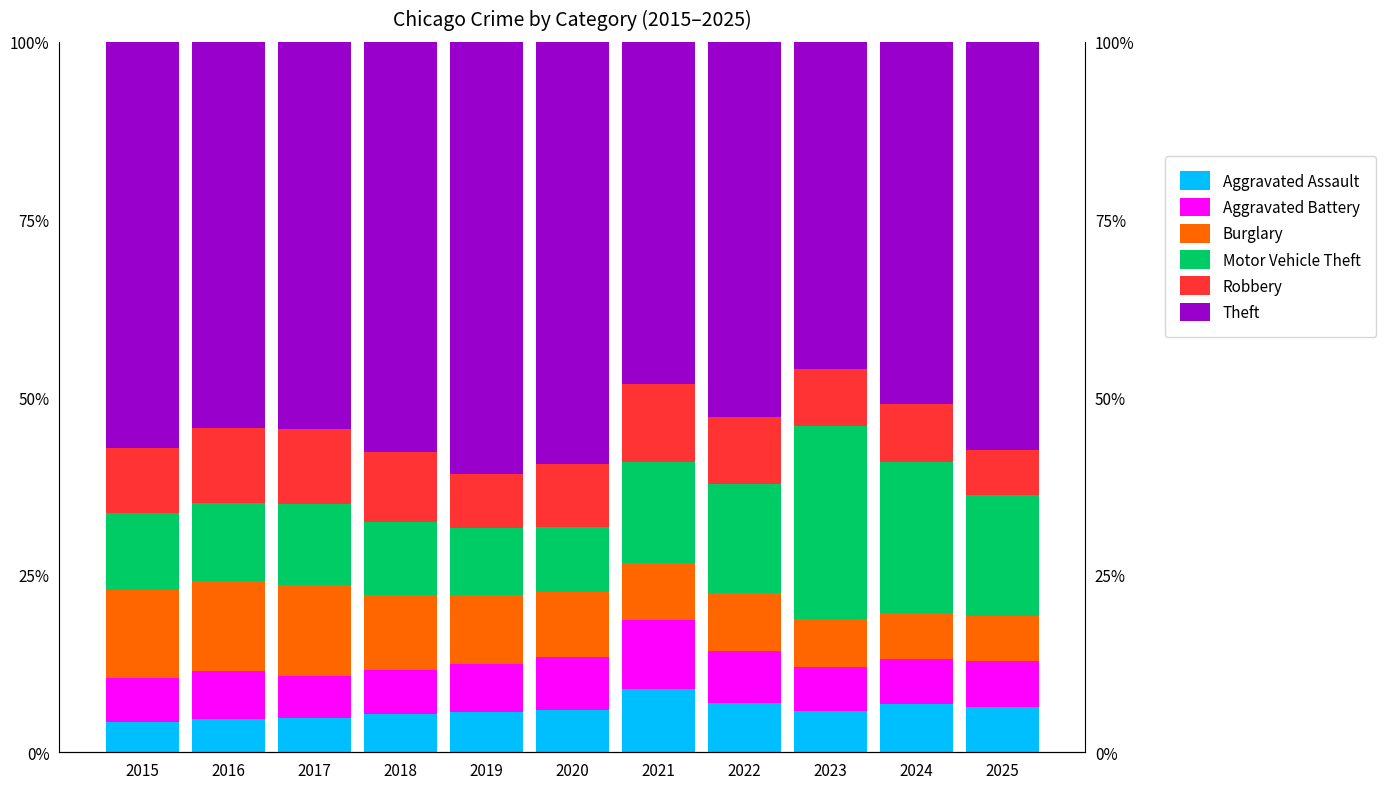

The Burglary series shows 12.4 at 2015. True or false?

True